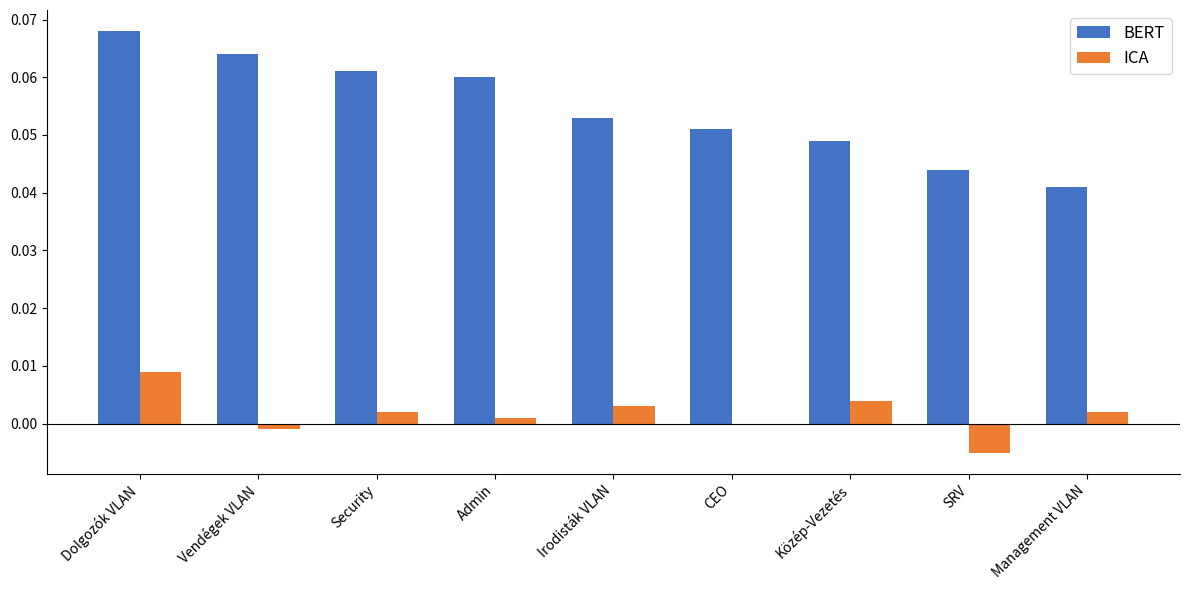

What is the sum of all BERT values?

0.5